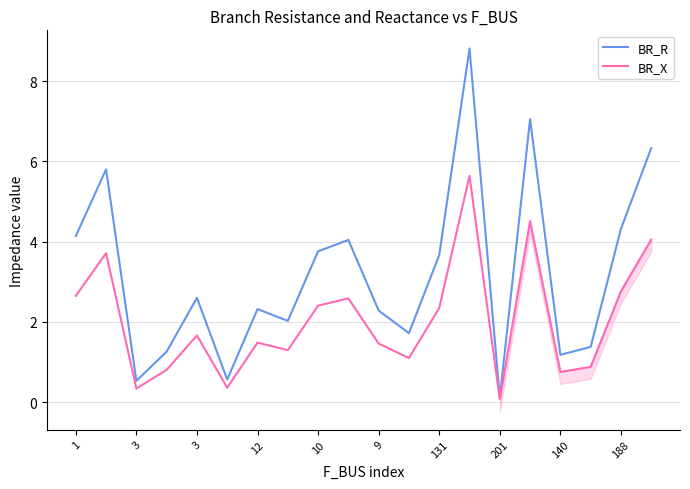

What is the lowest value of the BR_R series?

0.1